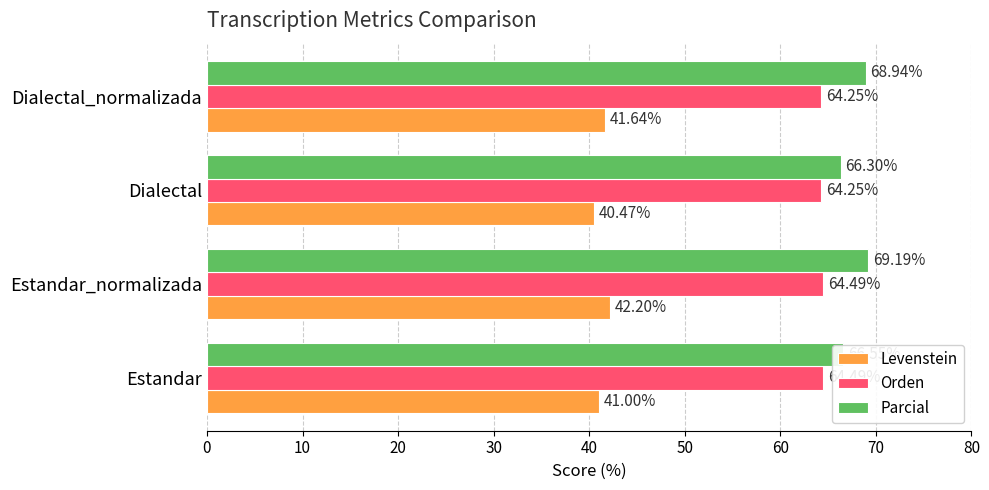

How many Levenstein values are between 41 and 42?

2